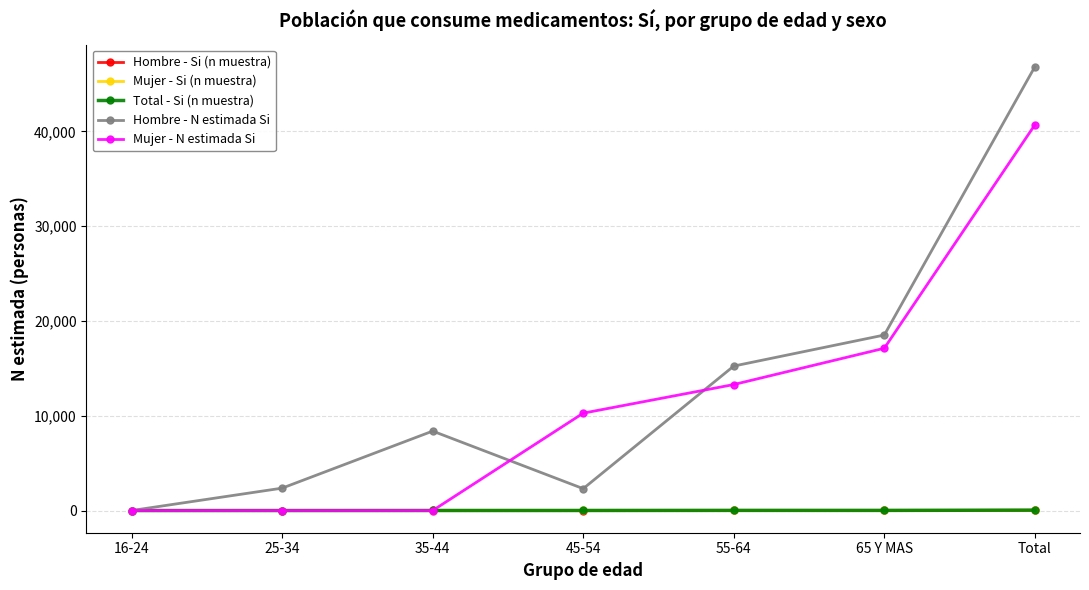

True or false: Hombre - N estimada Si has more than 2 interior local peaks.

False